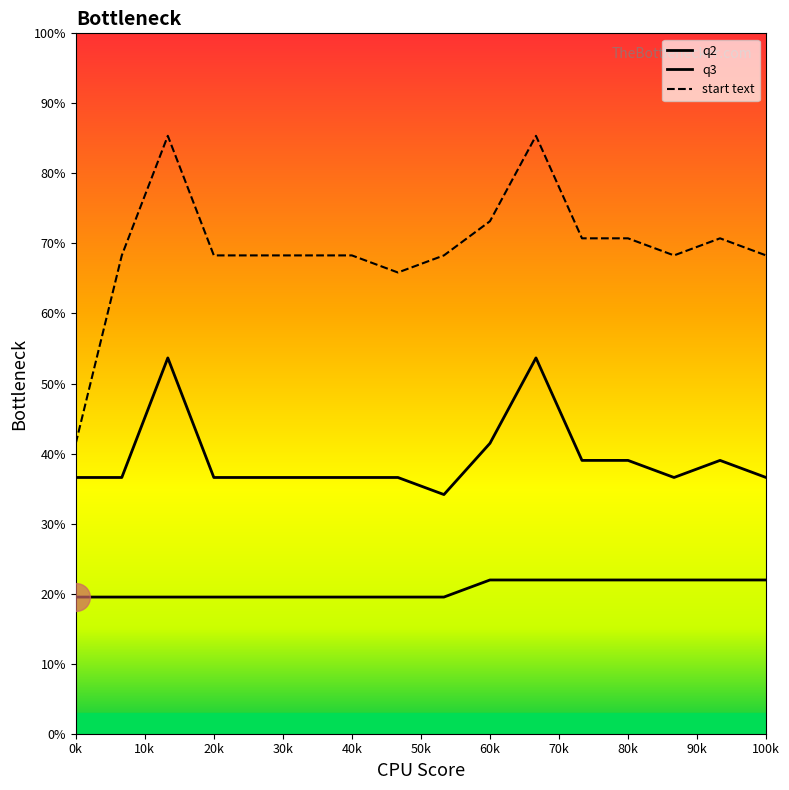

How many lines are shown in the chart?

3